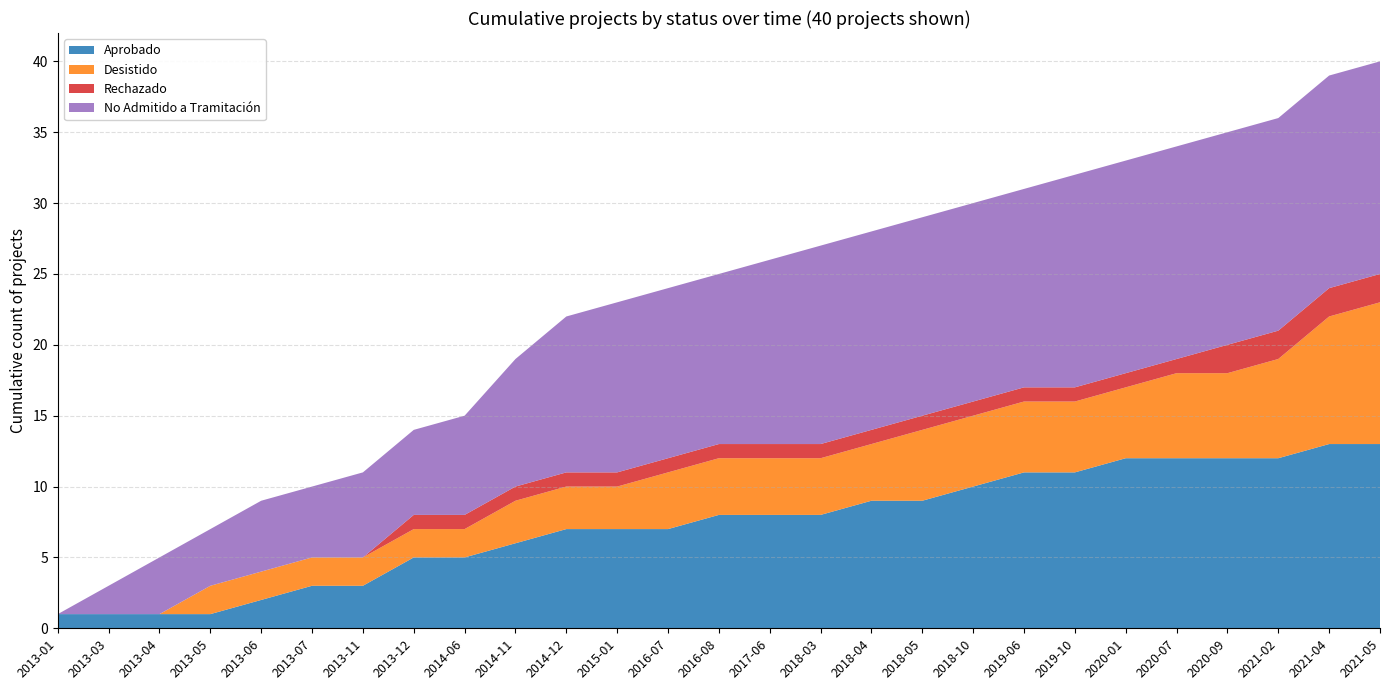

The Aprobado series shows 5 at 2013-07. True or false?

False